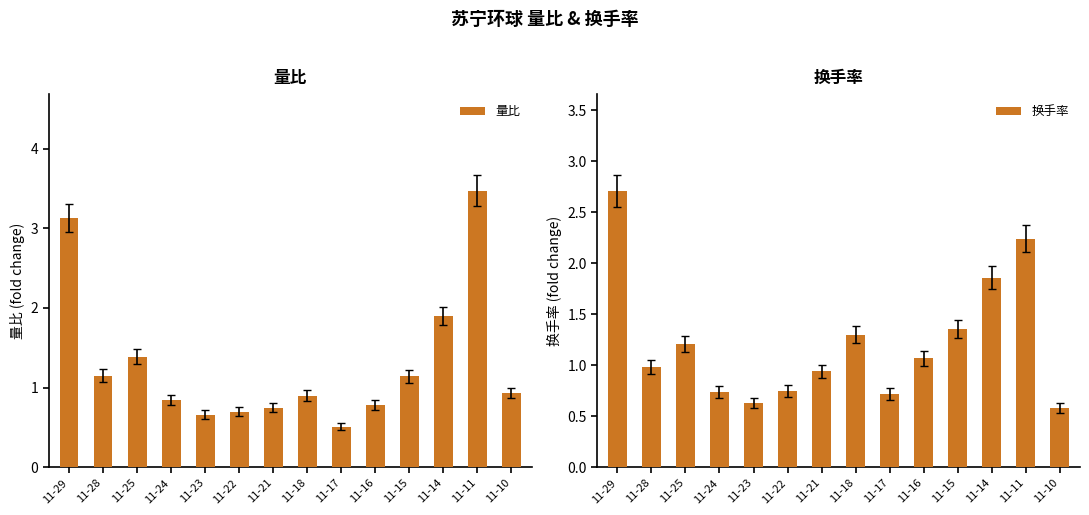

How many bars are there in total?

28